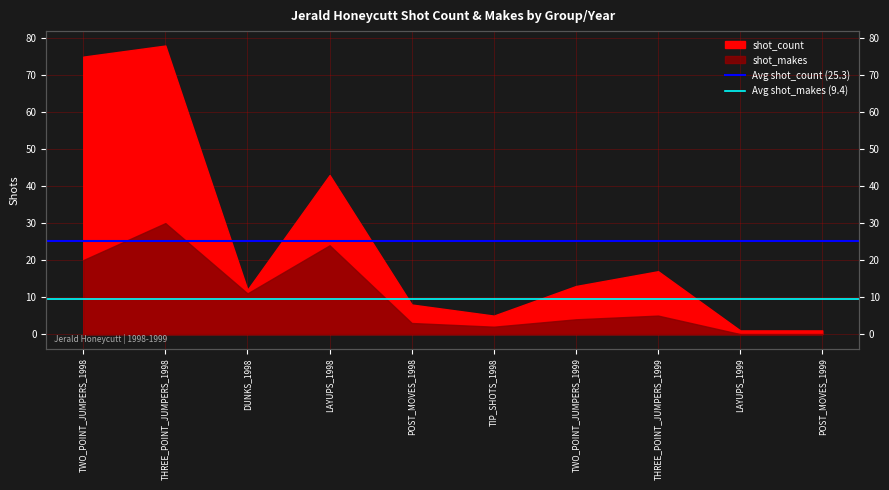

How many lines are shown in the chart?

2